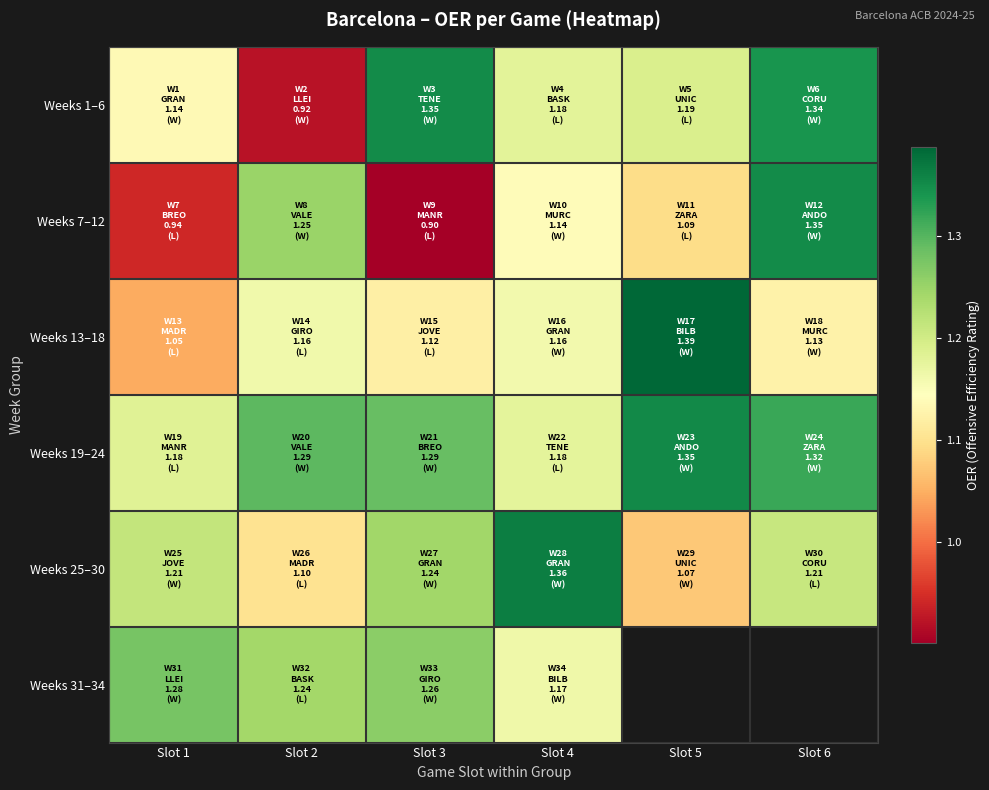

Rank the categories by Weeks 31–34 value from lowest to highest.

Slot 4, Slot 2, Slot 3, Slot 1, Slot 5, Slot 6